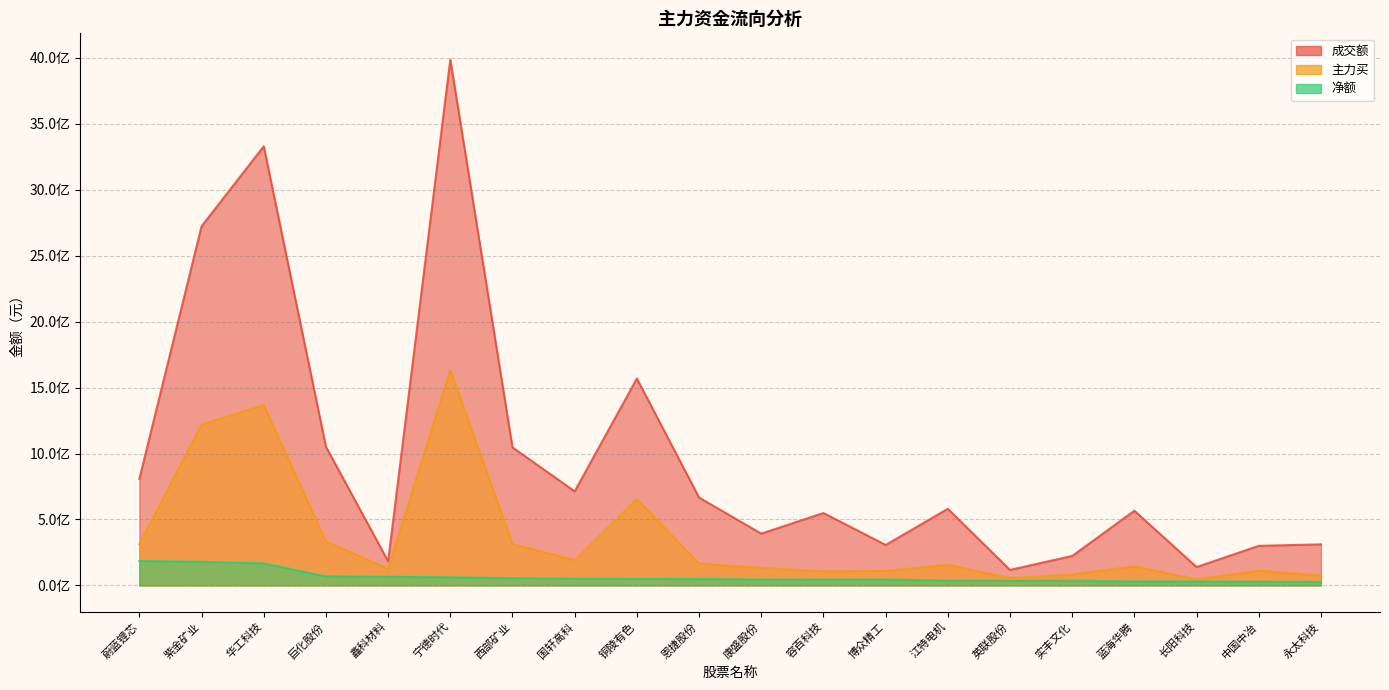

How many lines are shown in the chart?

3